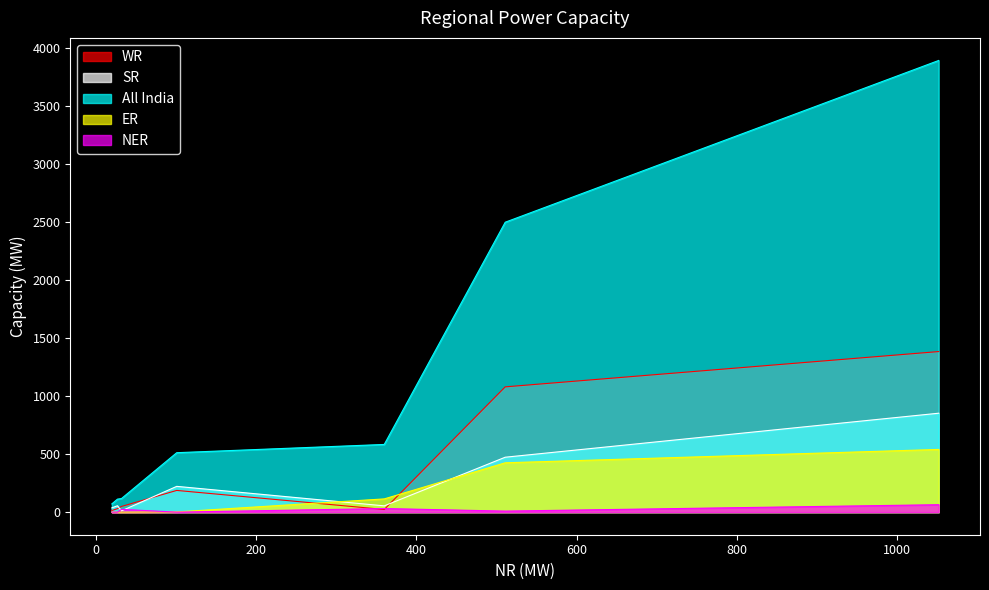

Which series has the largest range (max minus min)?

All India